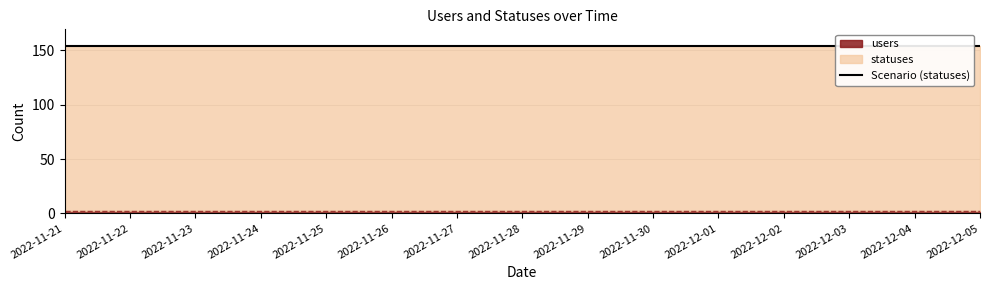

At 2022-11-24, list the series in order from largest to smallest.

statuses, users